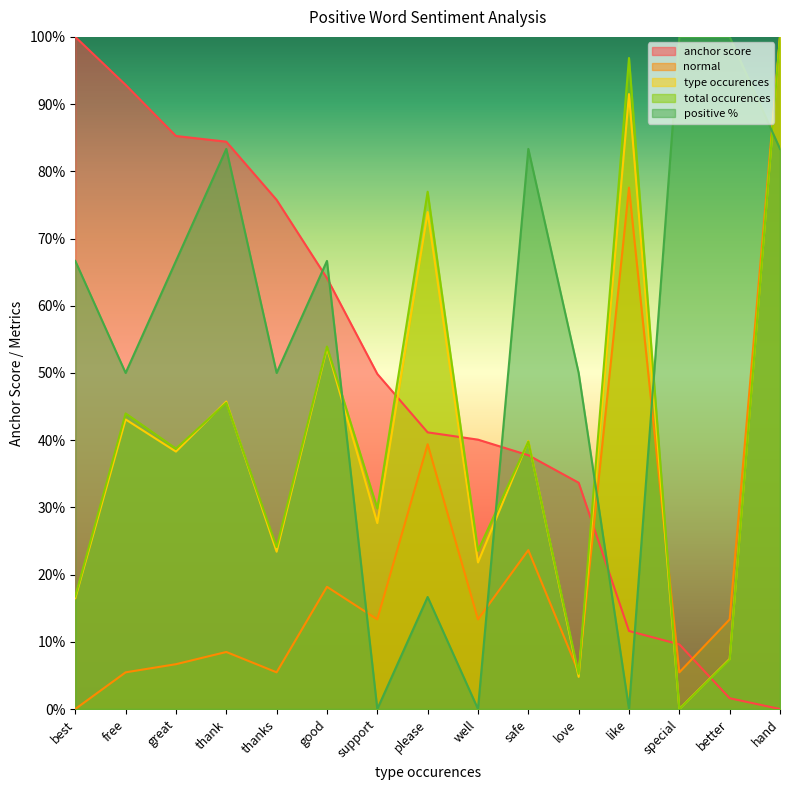

What is the sum of all normal values?

3.4